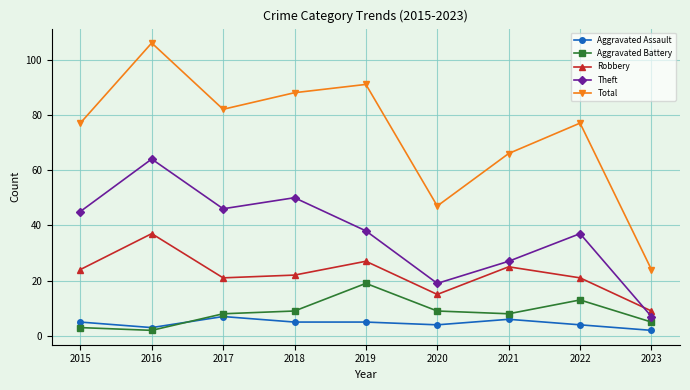

What is the sum of all Total values?

658